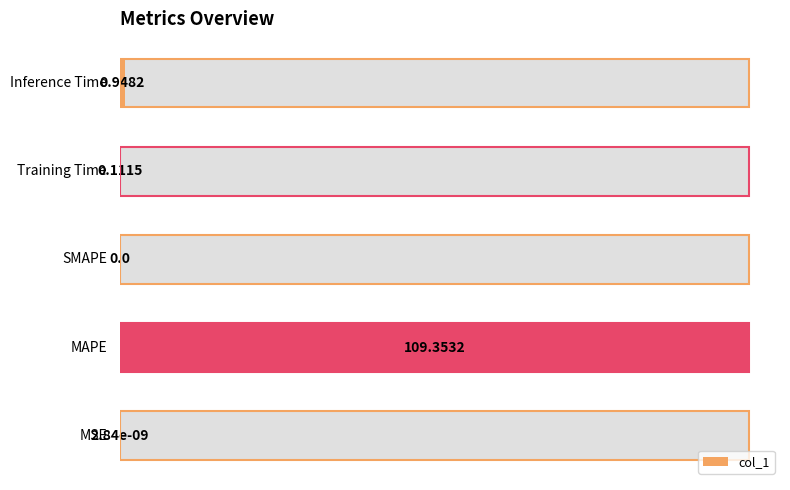

Does the chart contain any negative values?

No